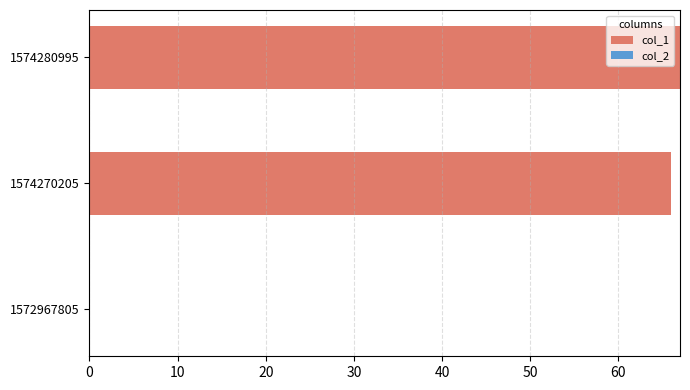

Is it true that the value at 1574280995 is 90?

False